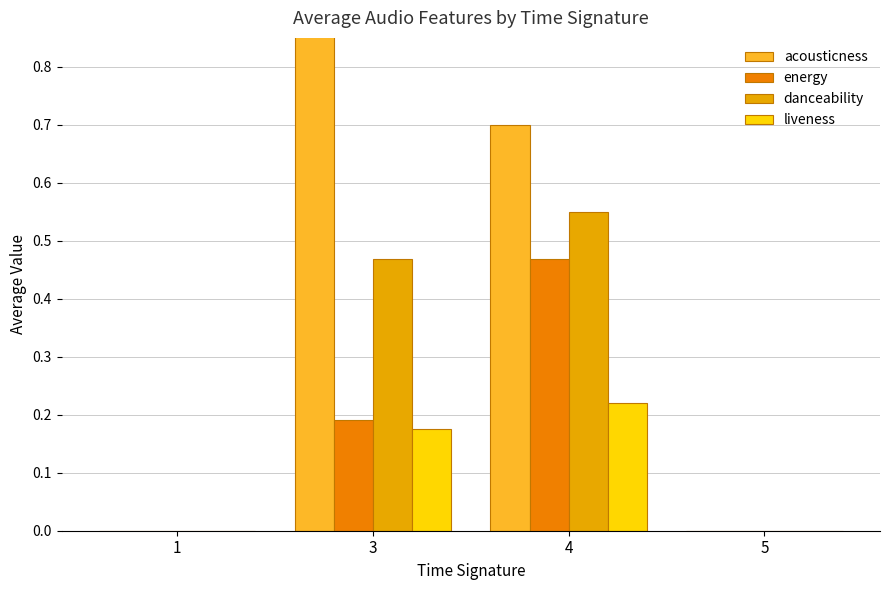

Which series has the largest range (max minus min)?

acousticness